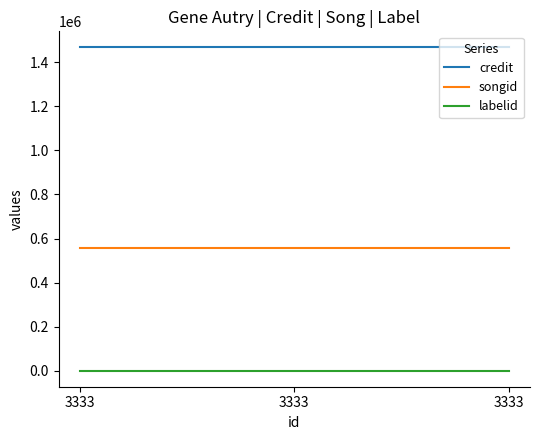

What is the value of the credit point at the 1st from the left?

1467489